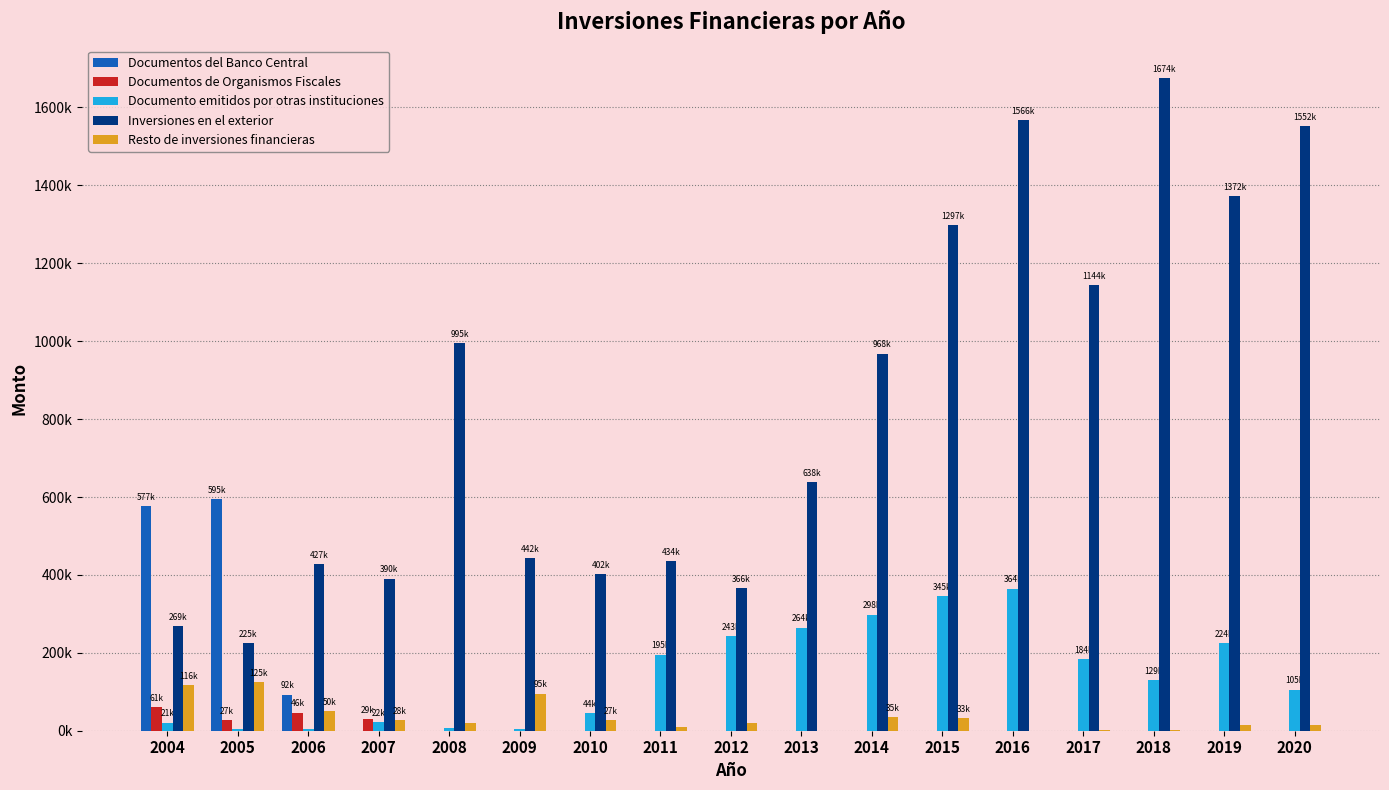

What are all the series names shown in the legend?

Documentos del Banco Central, Documentos de Organismos Fiscales, Documento emitidos por otras instituciones, Inversiones en el exterior, Resto de inversiones financieras